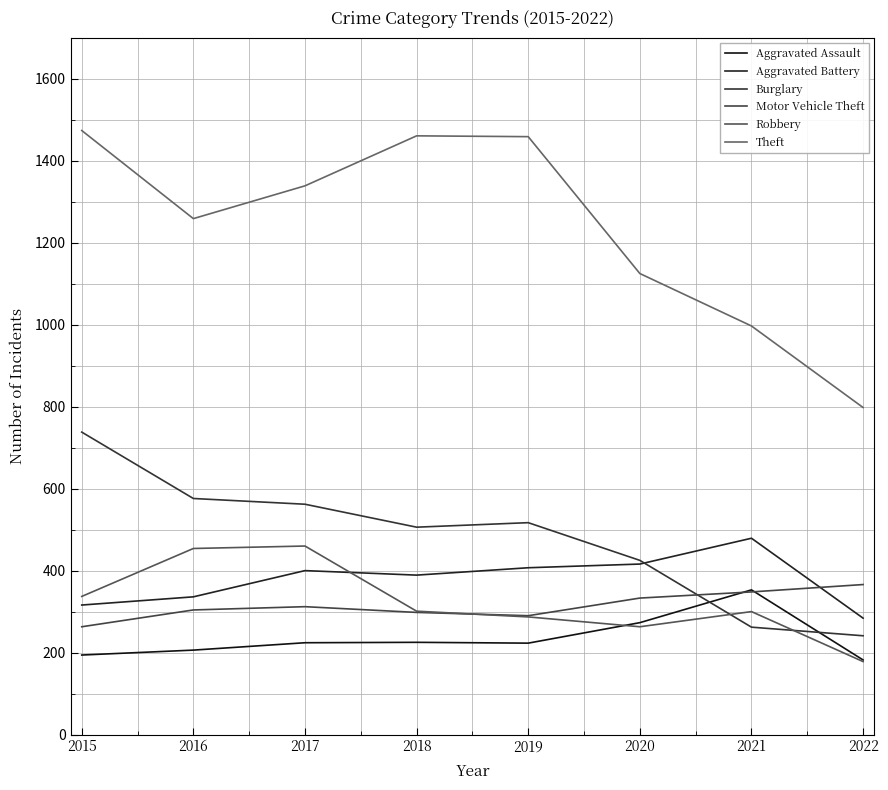

What is the value of the Motor Vehicle Theft point at the 5th from the left?

290